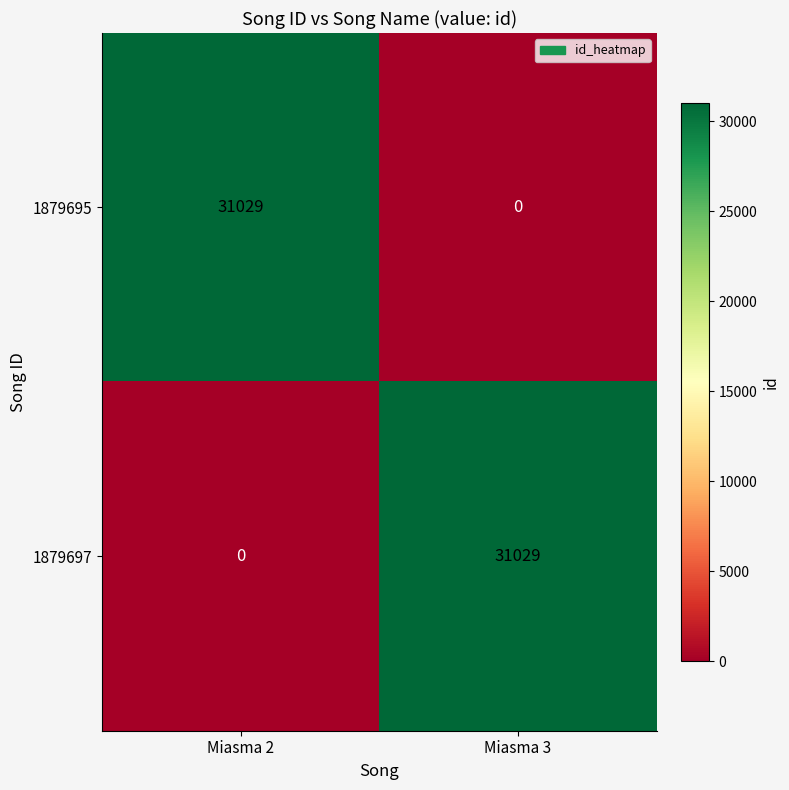

What is the approximate value of 1879695 at Miasma 2?

31029